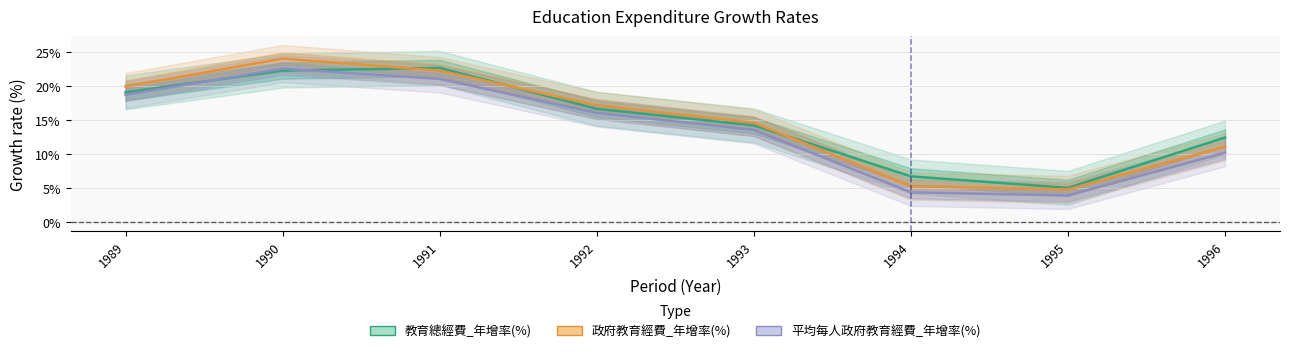

Reading right to left, list all the values displayed in this chart.

教育總經費_年增率(%): 12.4	5.0	6.7	14.2	16.7	22.7	22.3	19.1
政府教育經費_年增率(%): 11.1	4.8	5.3	14.6	17.2	22.3	24.1	19.9
平均每人政府教育經費_年增率(%): 10.2	3.9	4.4	13.6	16.1	21.1	22.6	18.8